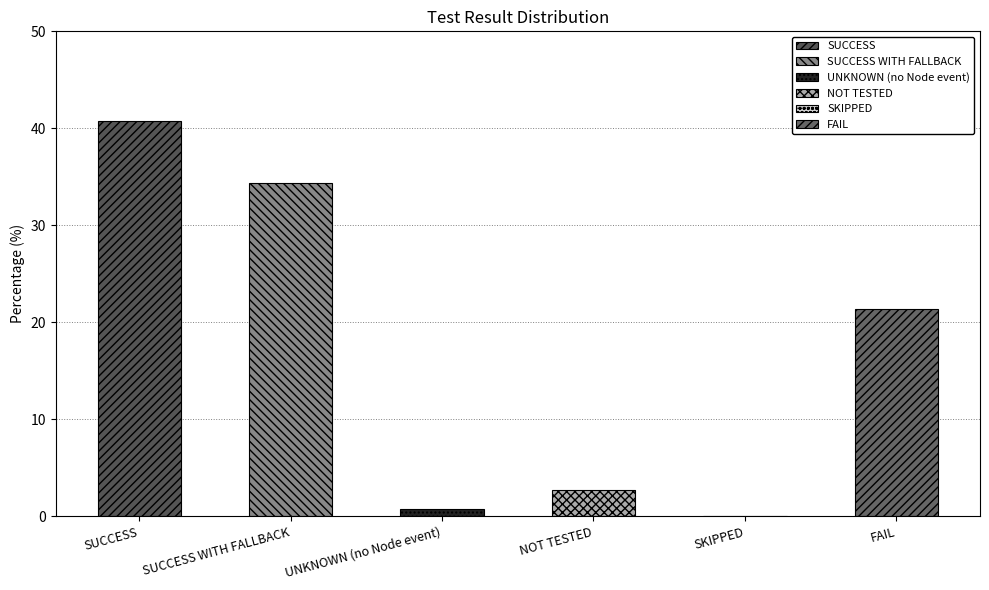

What is the difference between the values at SKIPPED and UNKNOWN (no Node event)?

0.8